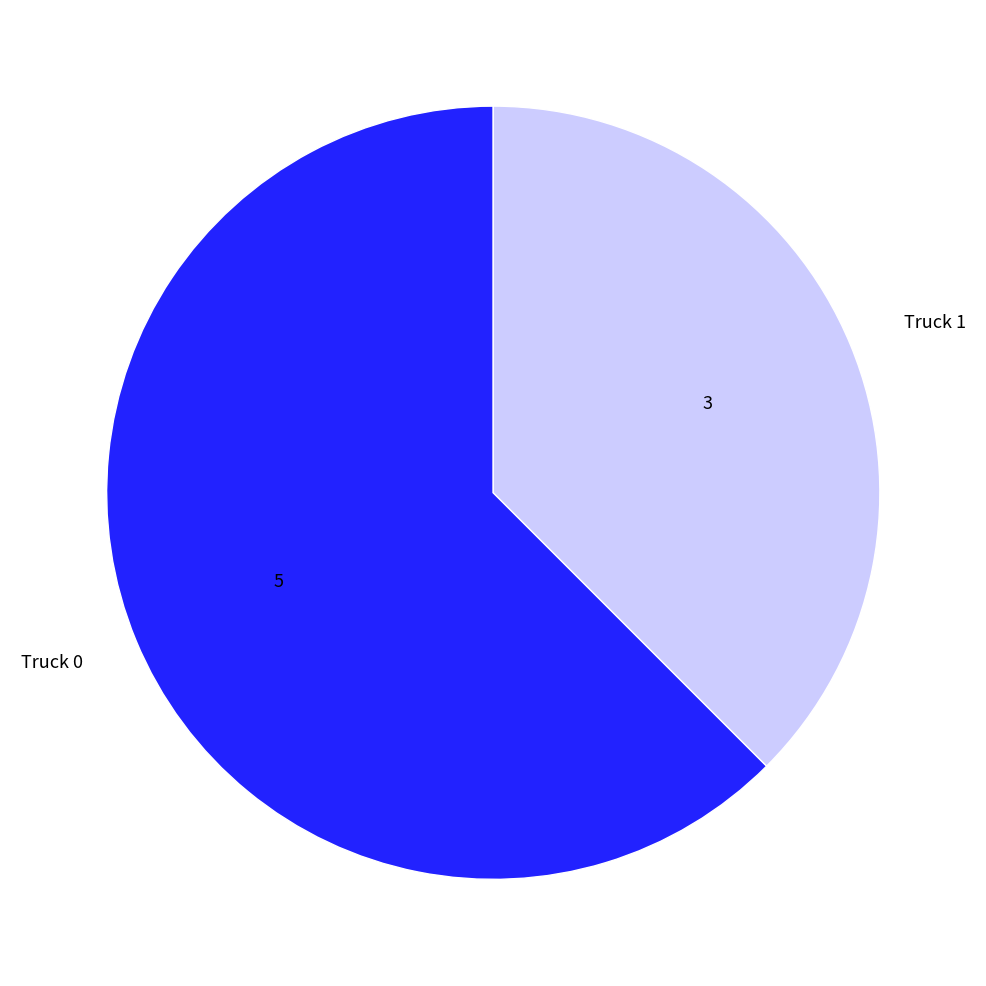

Which slice is the largest?

Truck 0